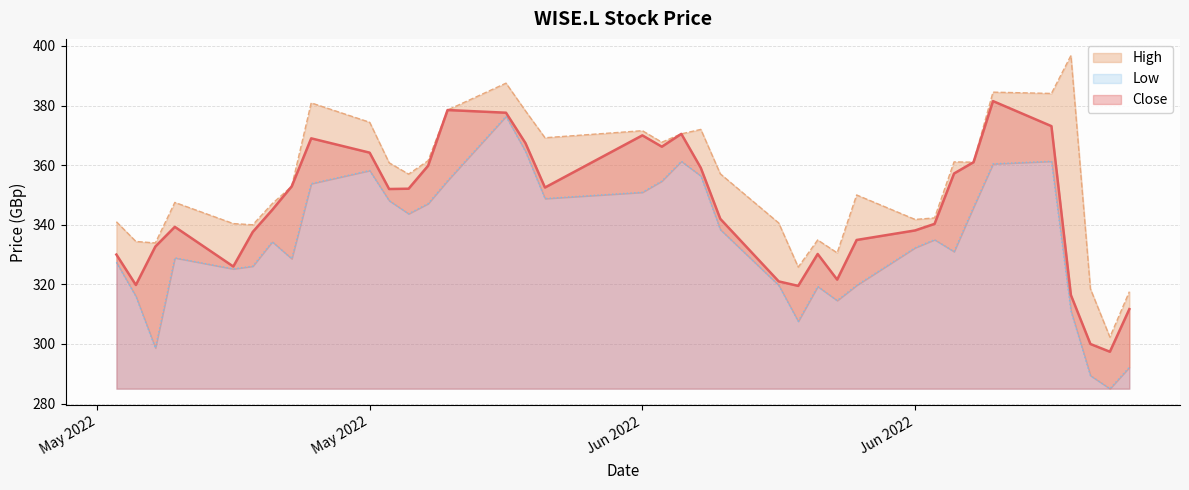

Is it true that Close equals 377.6 at 2022-05-30?

True